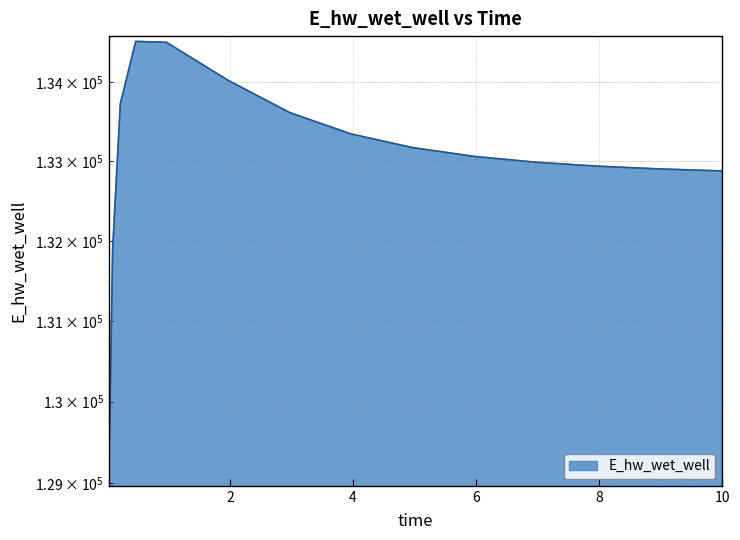

Reading left to right, what are all the values shown in this chart?

129031.1	131896.0	133730.0	134522.6	134510.5	134026.7	133617.5	133345.8	133173.1	133062.1	132988.8	132938.9	132904.1	132879.5	132878.9